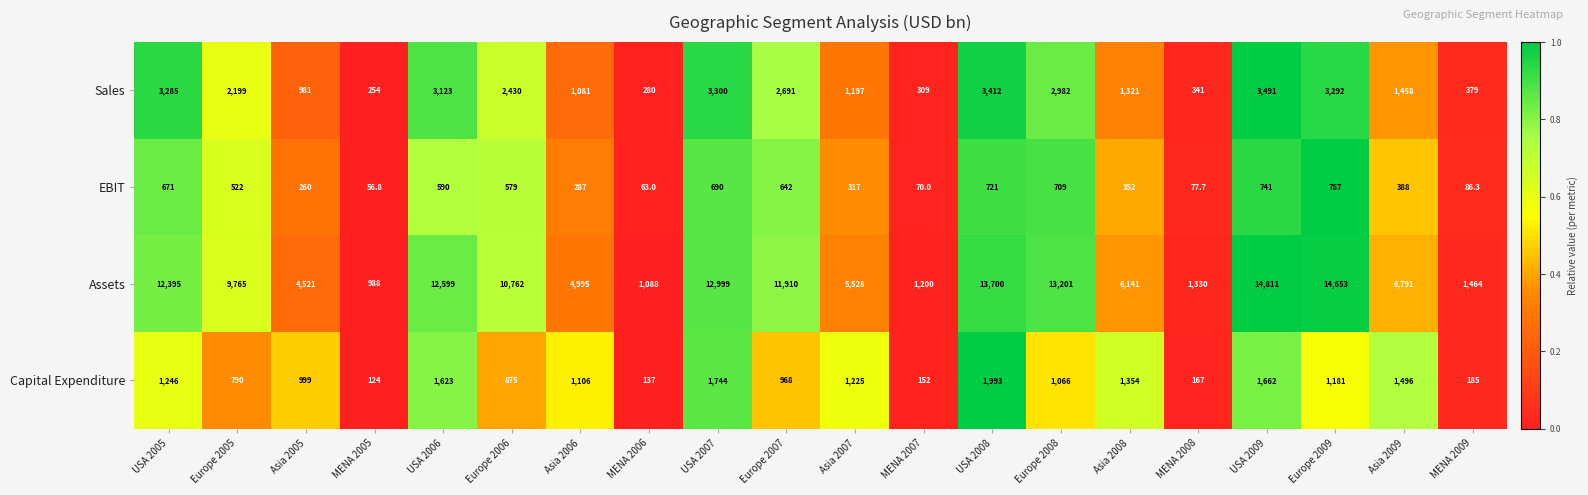

What is the sum of the Assets values at MENA 2006 and Europe 2006?

11850.0